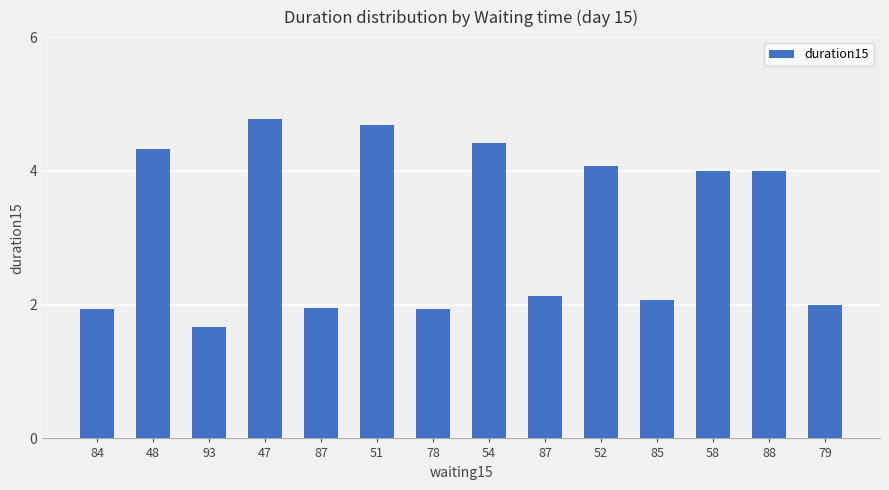

What is the difference between the values at 88 and 87?

1.9